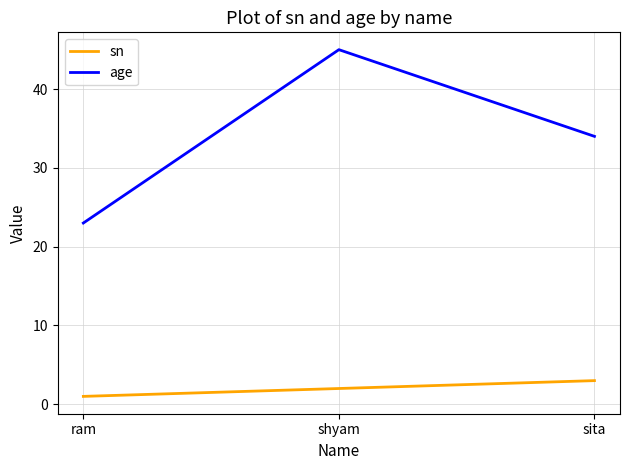

What is the total value across all series at shyam?

47